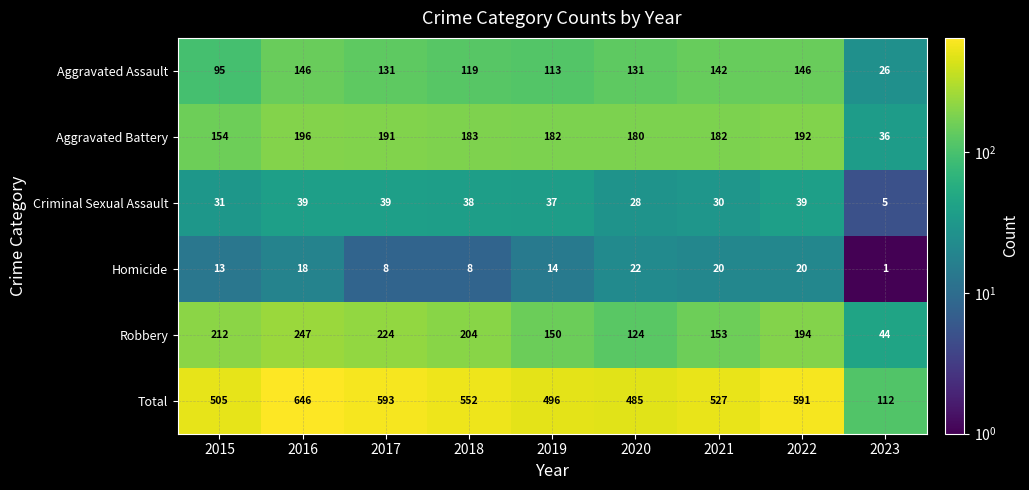

At 2016, list the series in order from largest to smallest.

Total, Robbery, Aggravated Battery, Aggravated Assault, Criminal Sexual Assault, Homicide